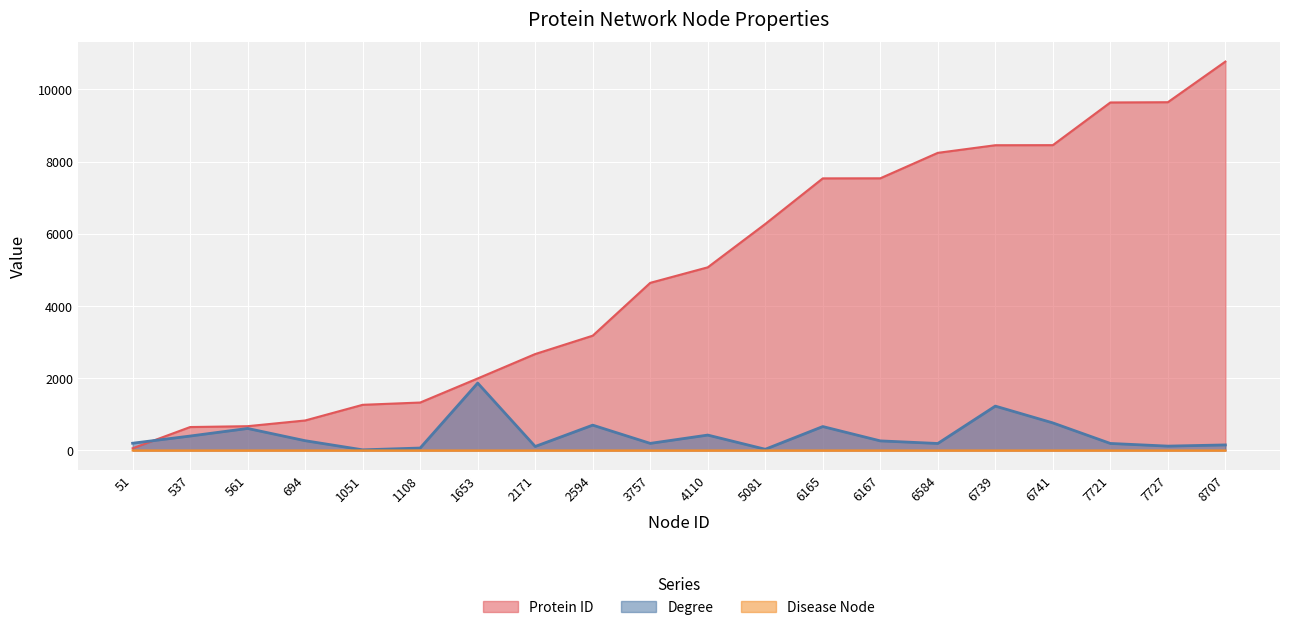

How many data points in Degree are above 265?

9